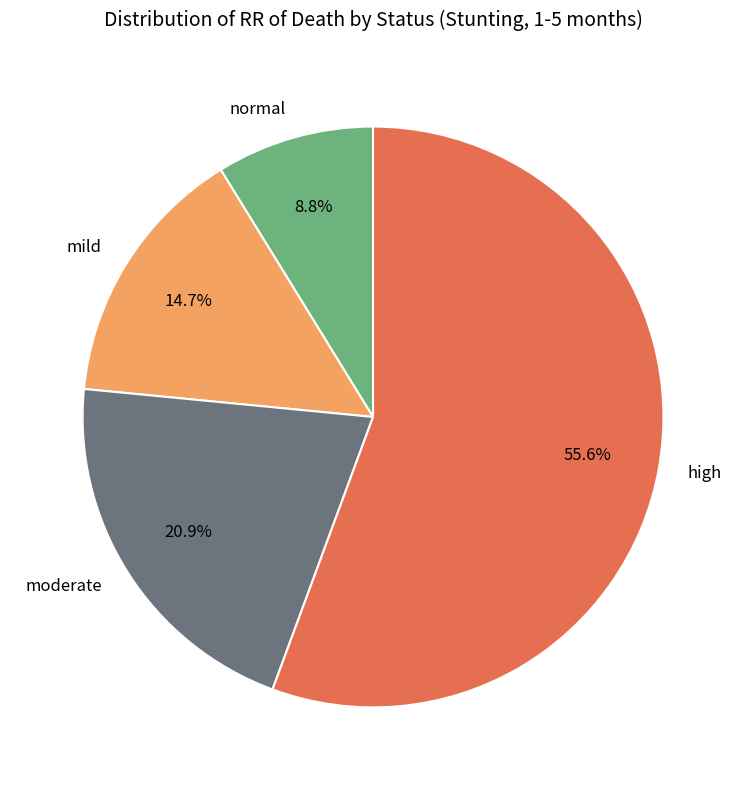

How many slices are in this pie chart?

4